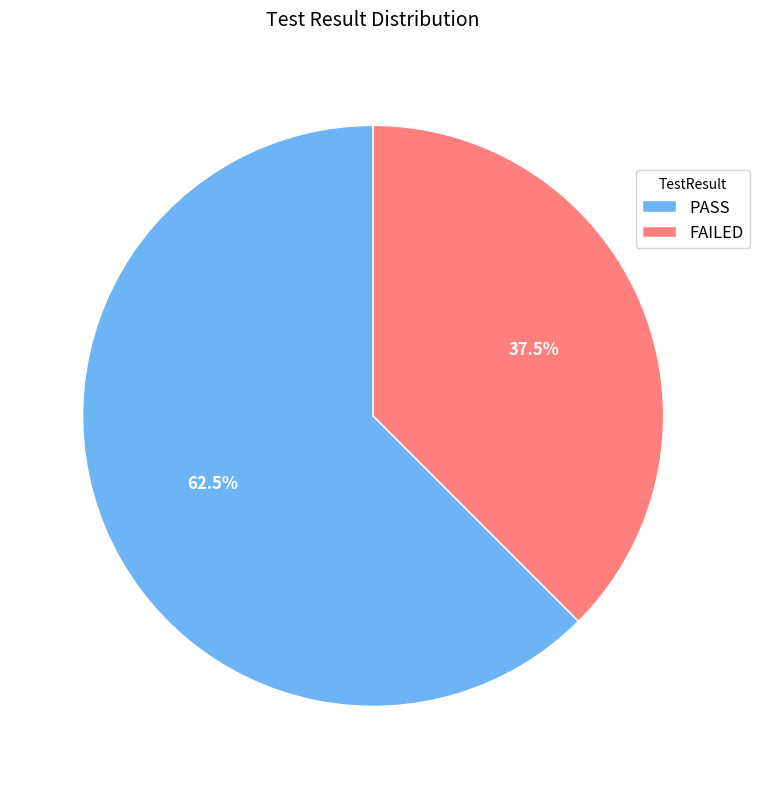

Between FAILED and PASS, which is larger?

PASS